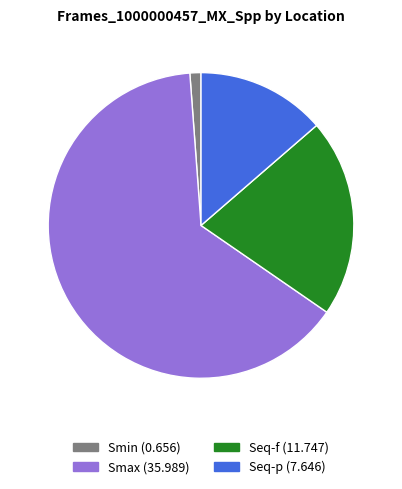

How many slices are in this pie chart?

4